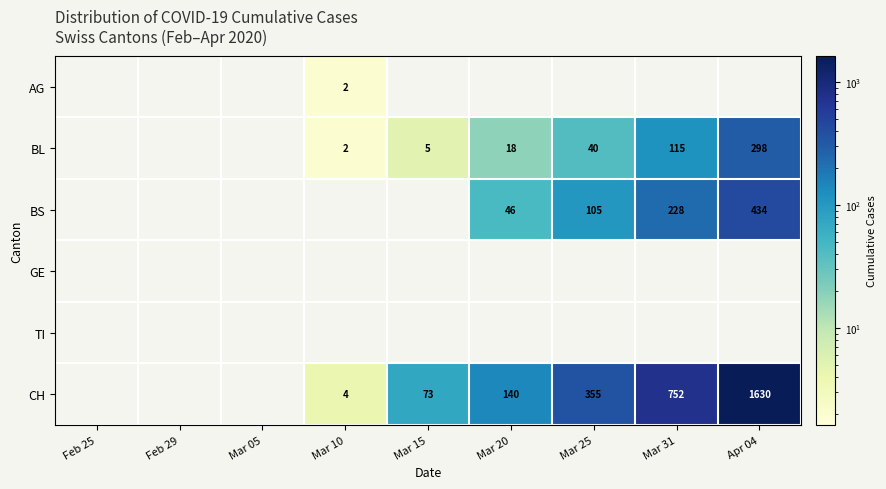

True or false: CH has a value of 752 at Mar 31.

True